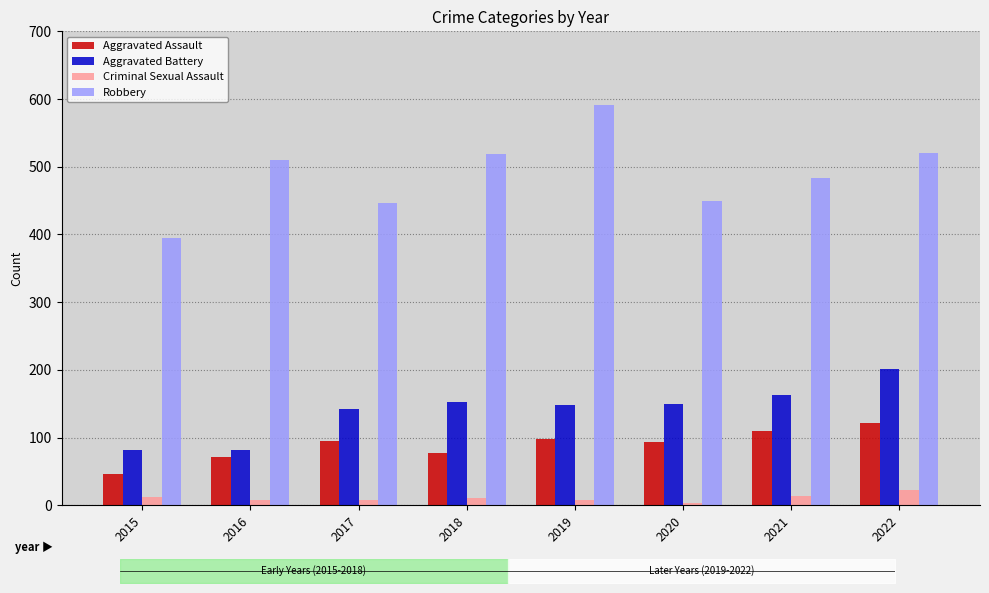

What is the spread (max minus min) of values at 2019?

583